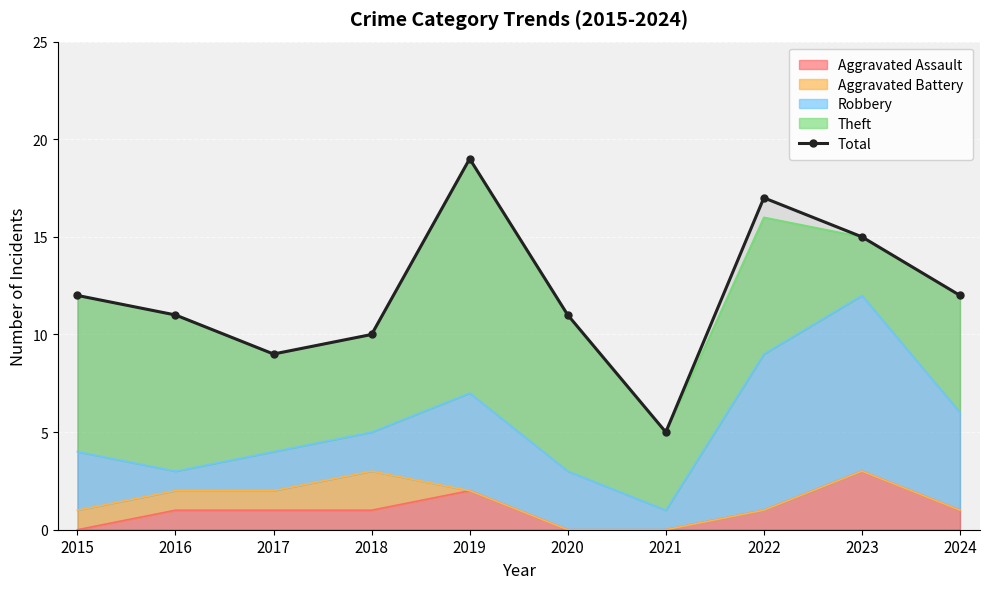

What value does the data have at 2017?

9